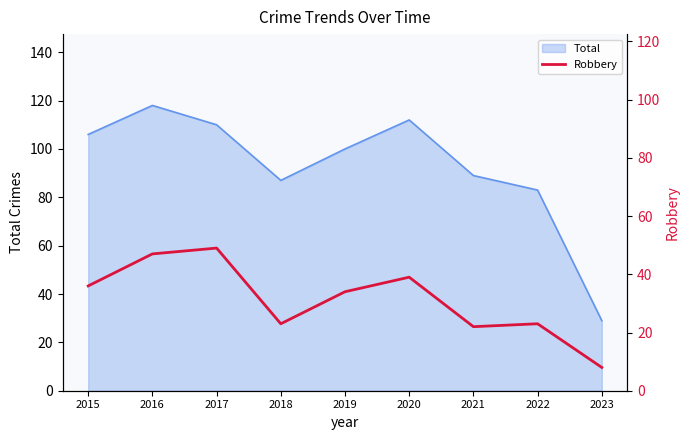

What is the lowest value of the Total series?

29